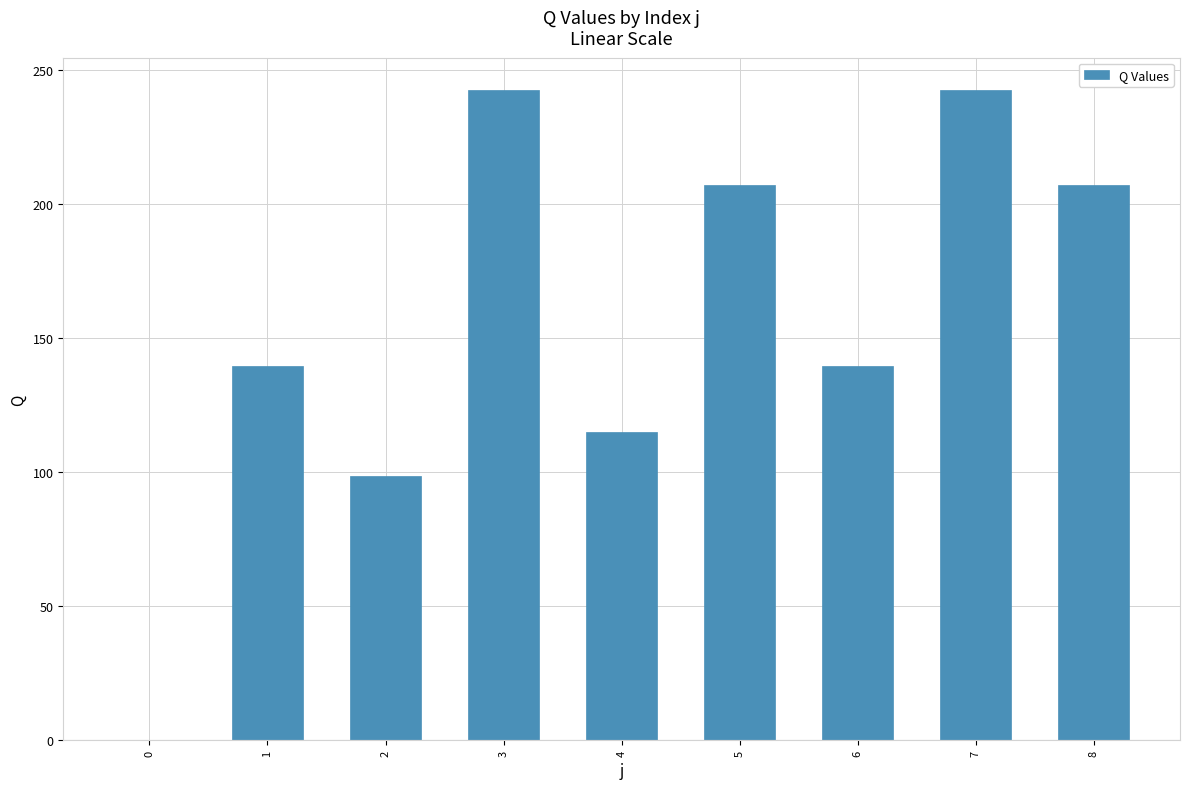

What is the change in value from 4 to 8?

+92.0